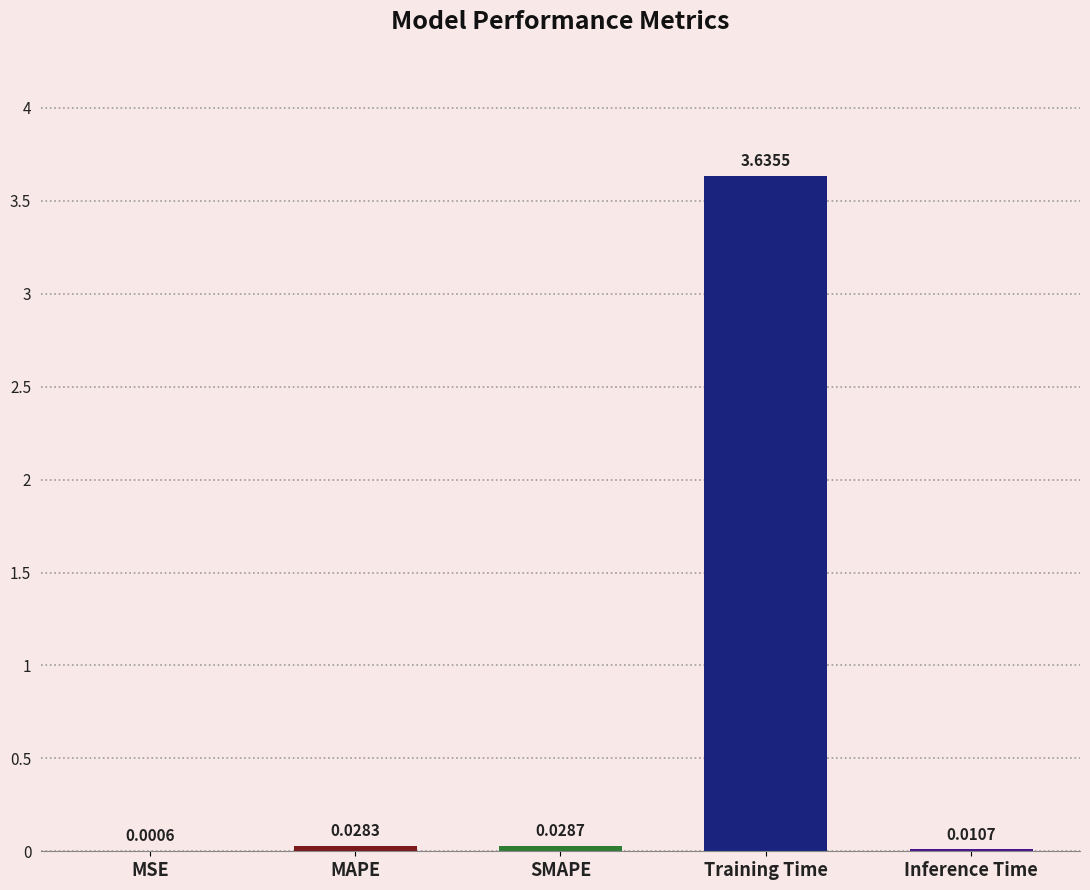

What is the change in value from MSE to Training Time?

+3.6